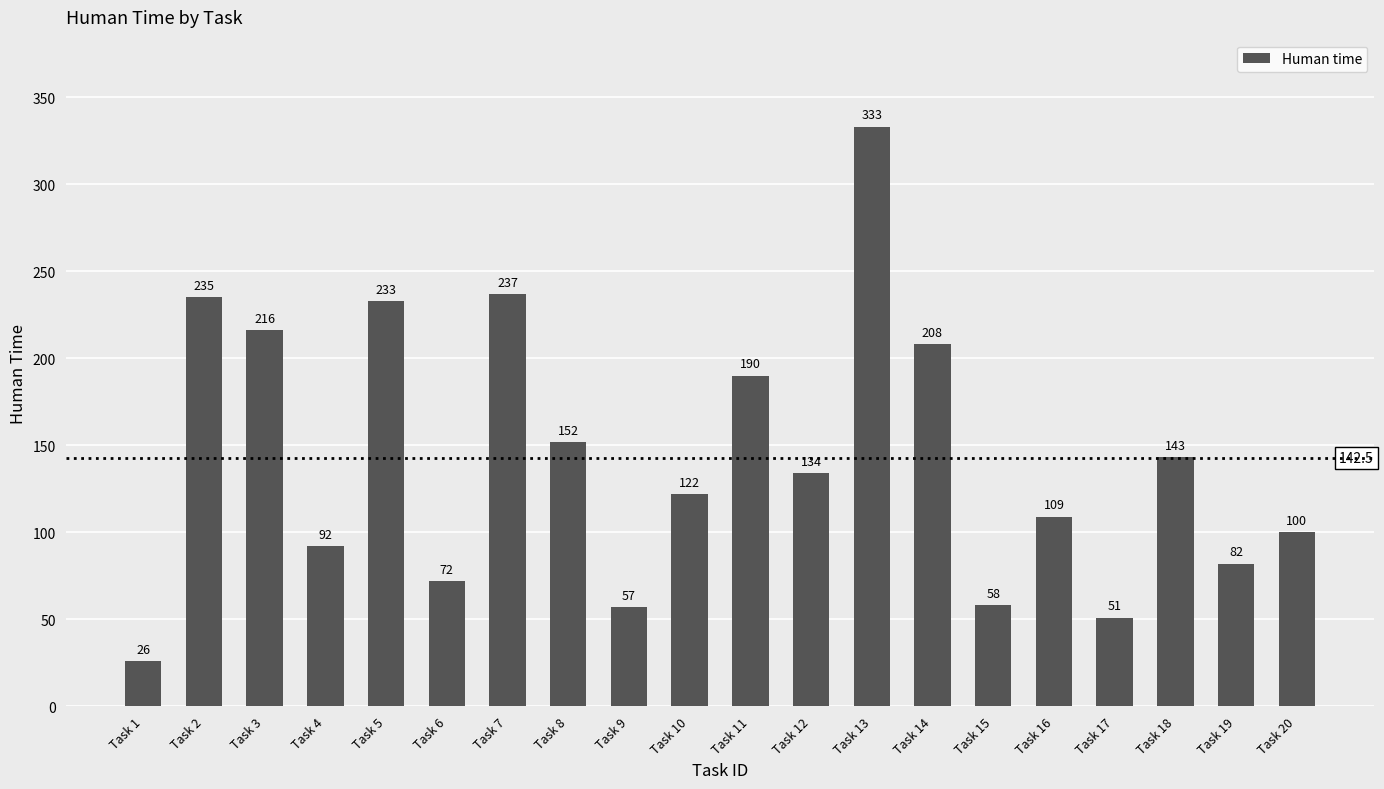

Rank the categories by value from lowest to highest.

Task 1, Task 17, Task 9, Task 15, Task 6, Task 19, Task 4, Task 20, Task 16, Task 10, Task 12, Task 18, Task 8, Task 11, Task 14, Task 3, Task 5, Task 2, Task 7, Task 13